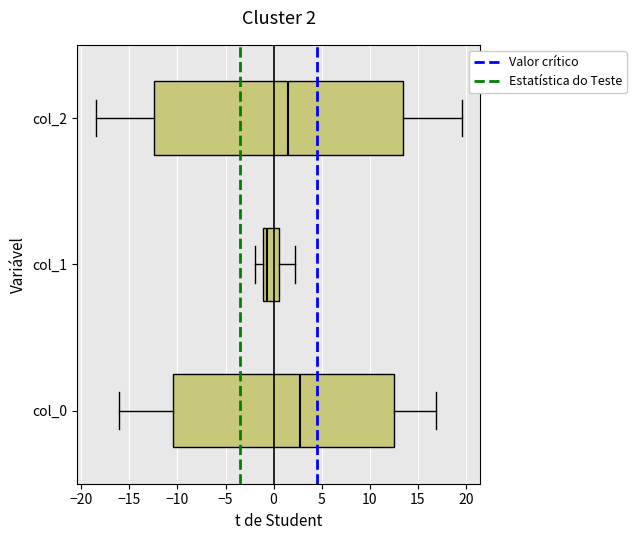

Which box is the widest, from its left edge to its right edge?

col_2